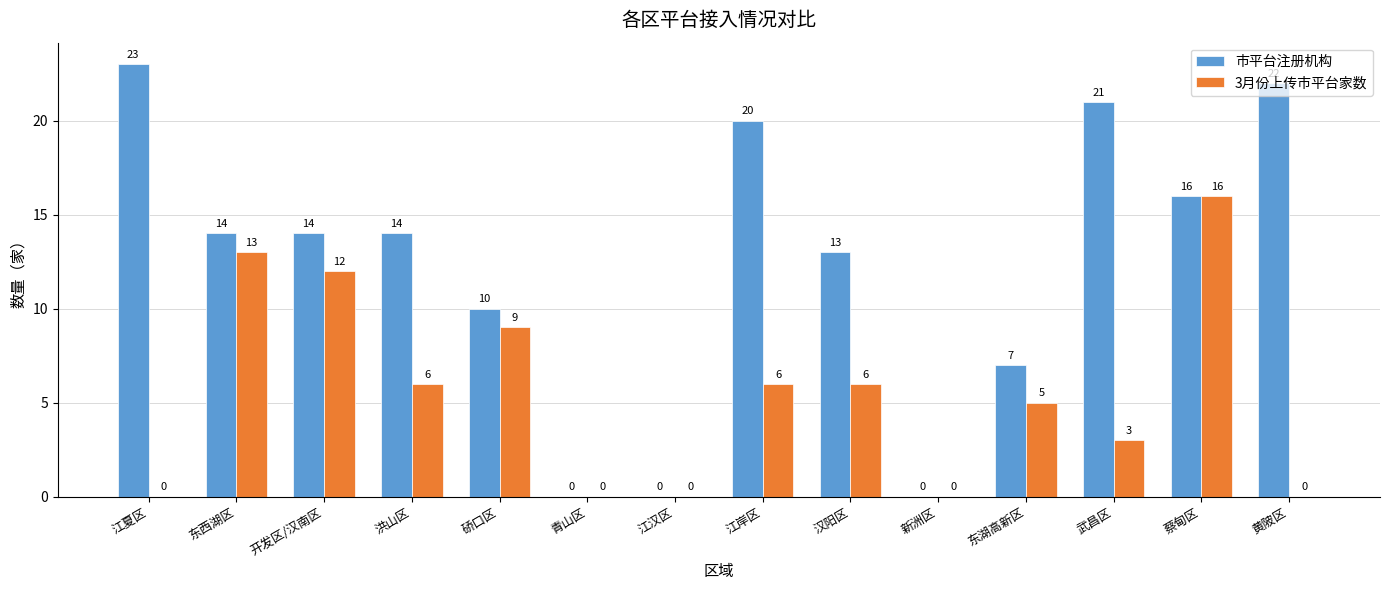

How many 3月份上传市平台家数 values are between 0 and 9?

11